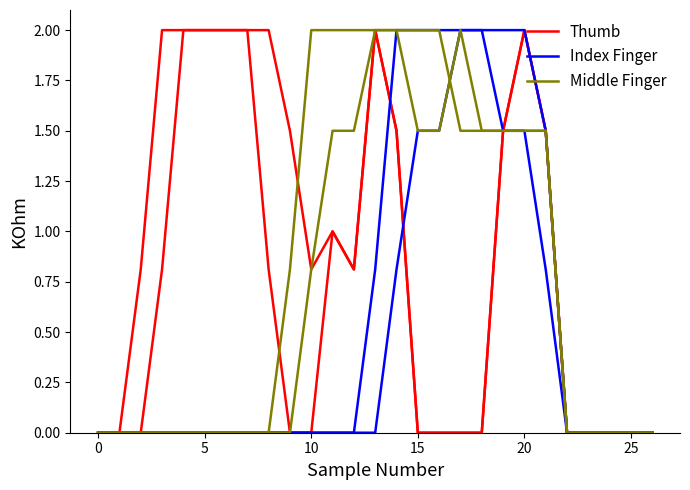

Which series changed the most between 15 and 18?

Index Finger